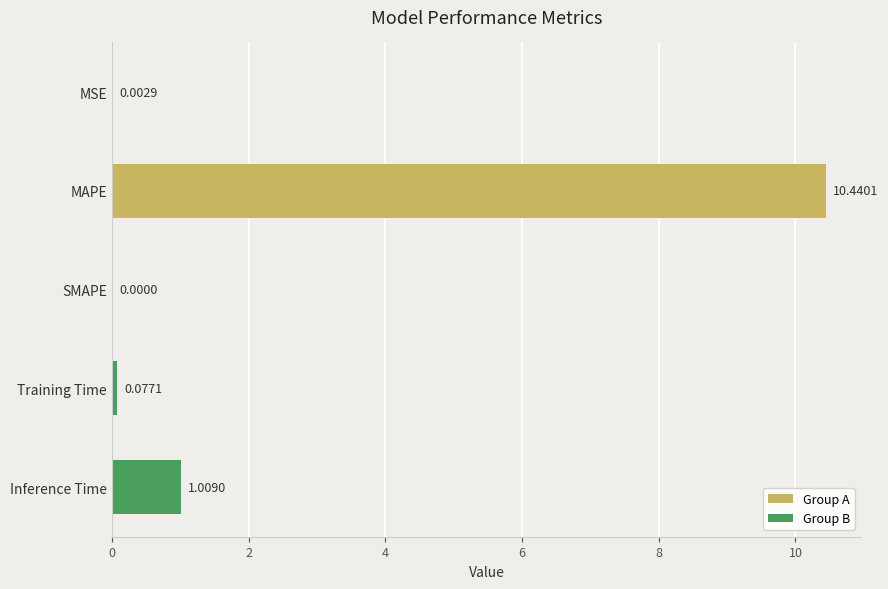

At which label is the value closest to 5?

Inference Time